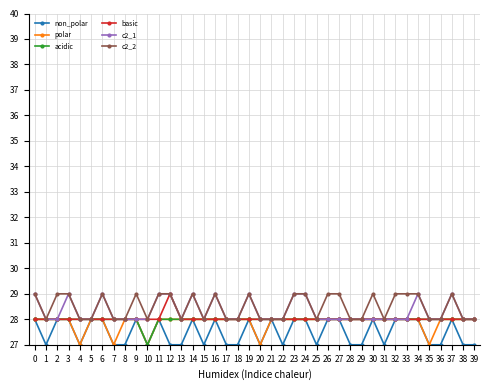

What value does the c2_1 series have at 7?

28